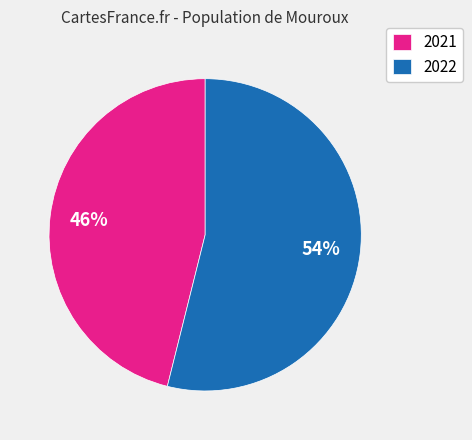

Between 2021 and 2022, which is larger?

2022